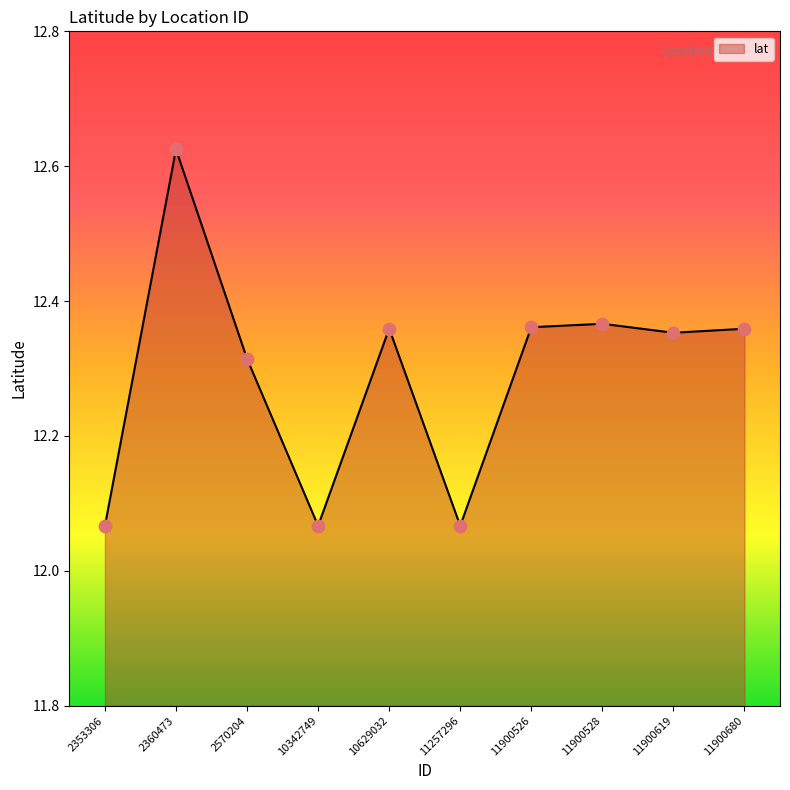

What is the ratio of the value at 11900680 to the value at 10342749?

1.0